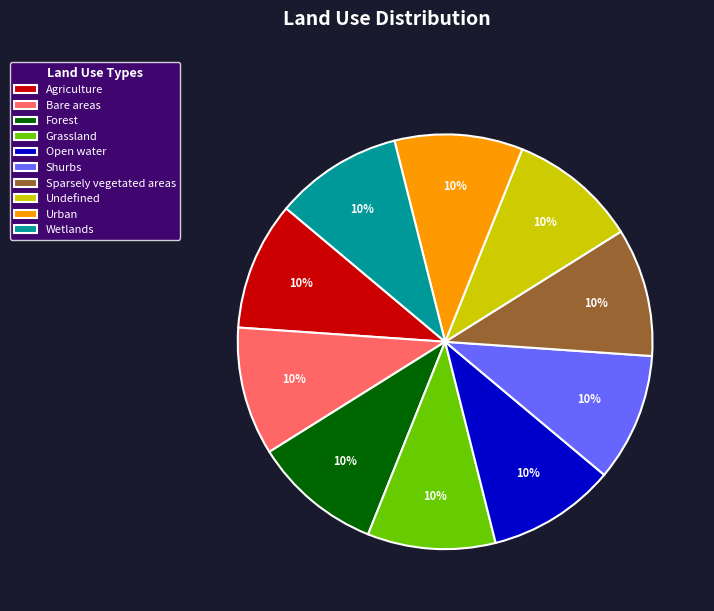

The Undefined slice represents 21% of the pie. True or false?

False